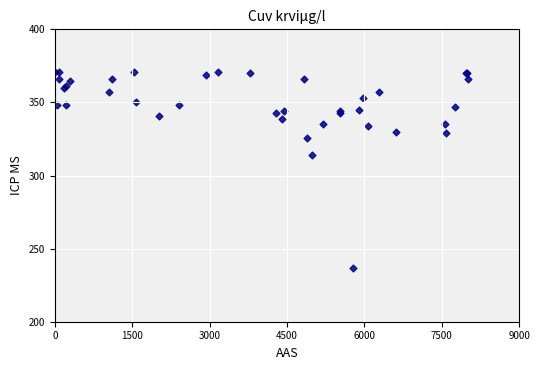

What Y value in the scatter plot is closest to 304?

314